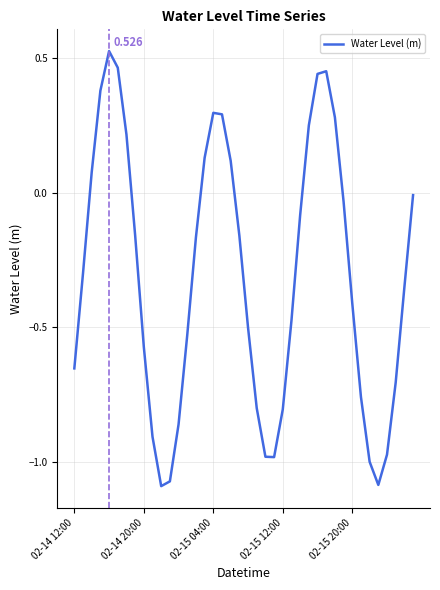

Reading left to right, list all the values displayed in this chart.

-0.7	-0.3	0.1	0.4	0.5	0.5	0.2	-0.2	-0.6	-0.9	-1.1	-1.1	-0.9	-0.5	-0.2	0.1	0.3	0.3	0.1	-0.2	-0.5	-0.8	-1.0	-1.0	-0.8	-0.5	-0.1	0.3	0.4	0.5	0.3	-0.0	-0.4	-0.8	-1.0	-1.1	-1.0	-0.7	-0.4	-0.0